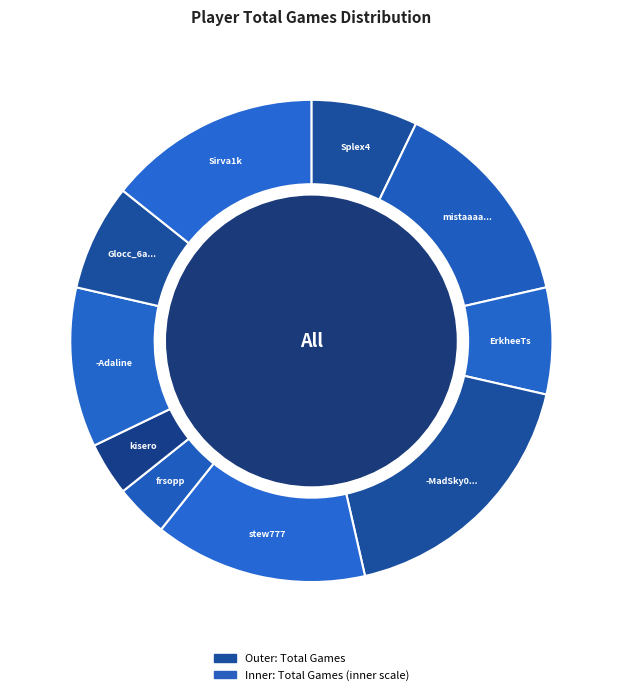

Count the number of slices in the pie.

10